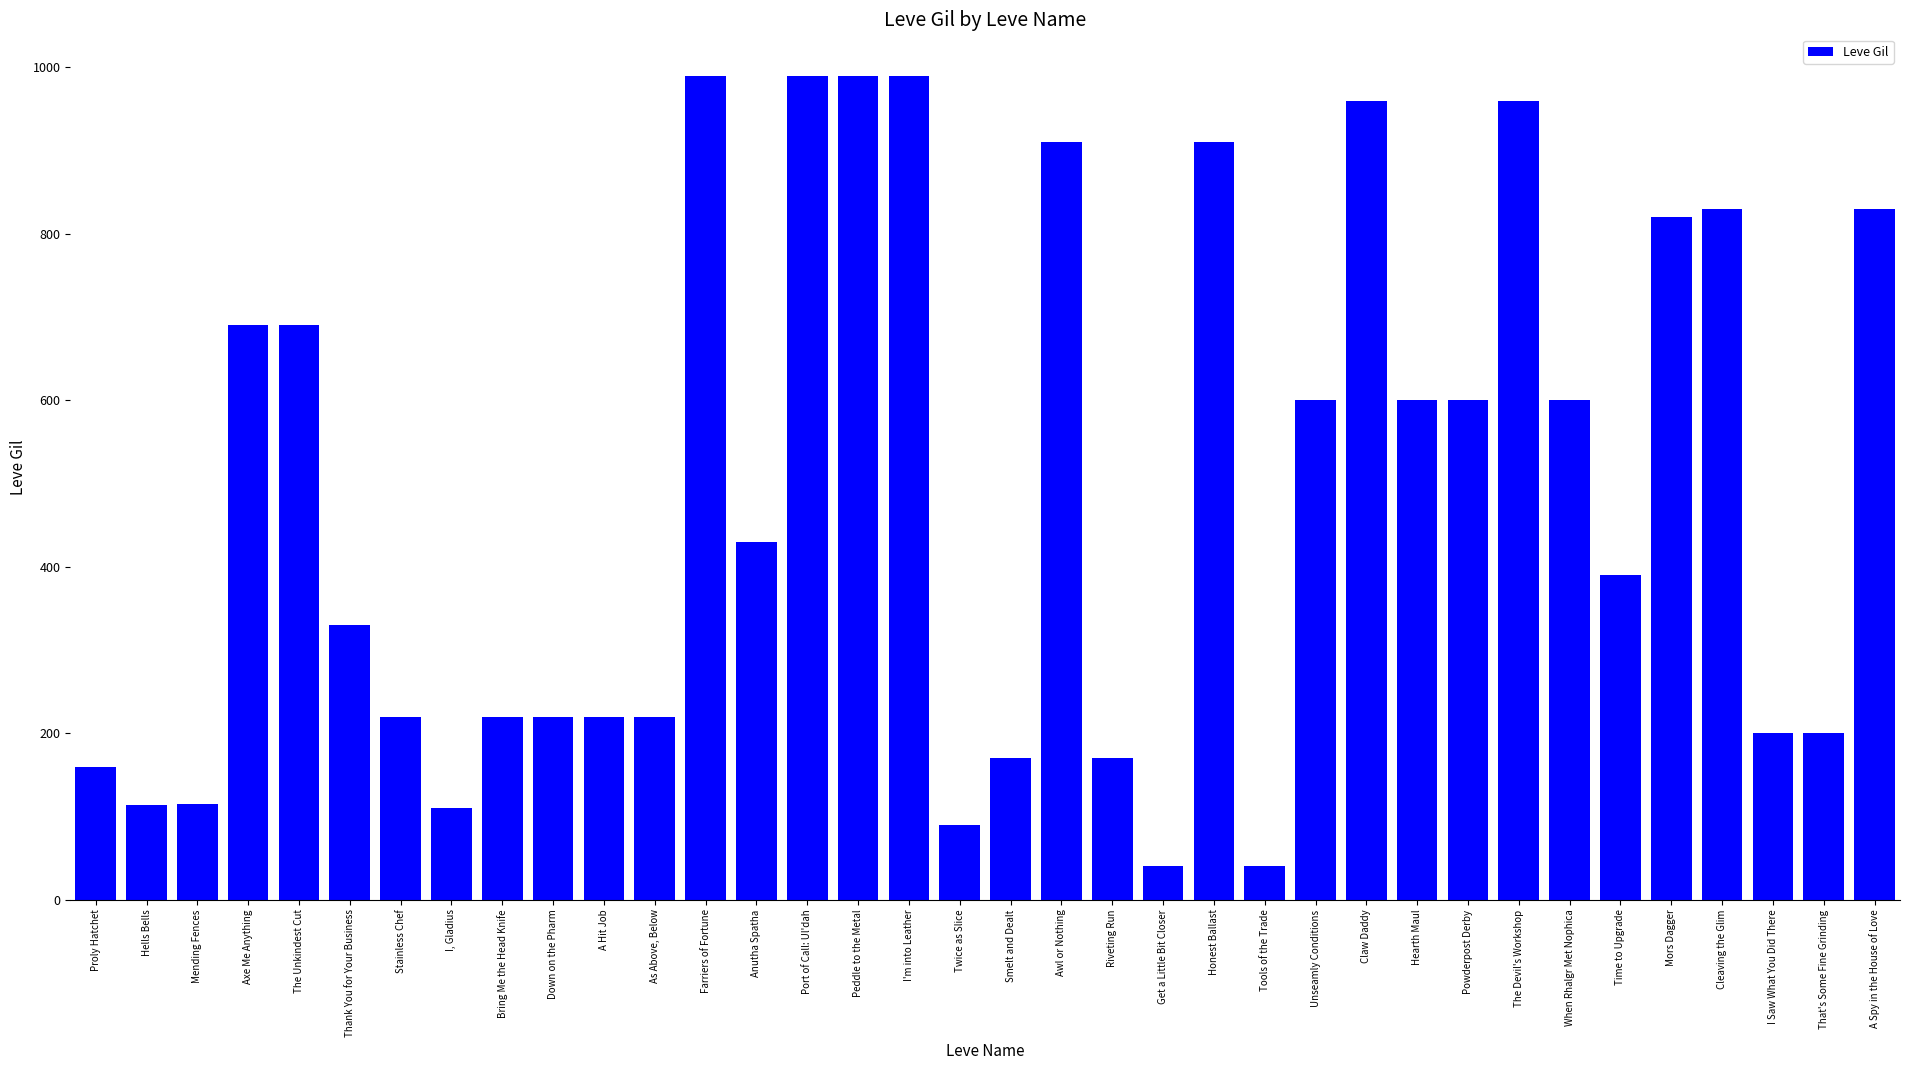

What is the maximum value shown in the chart?

990